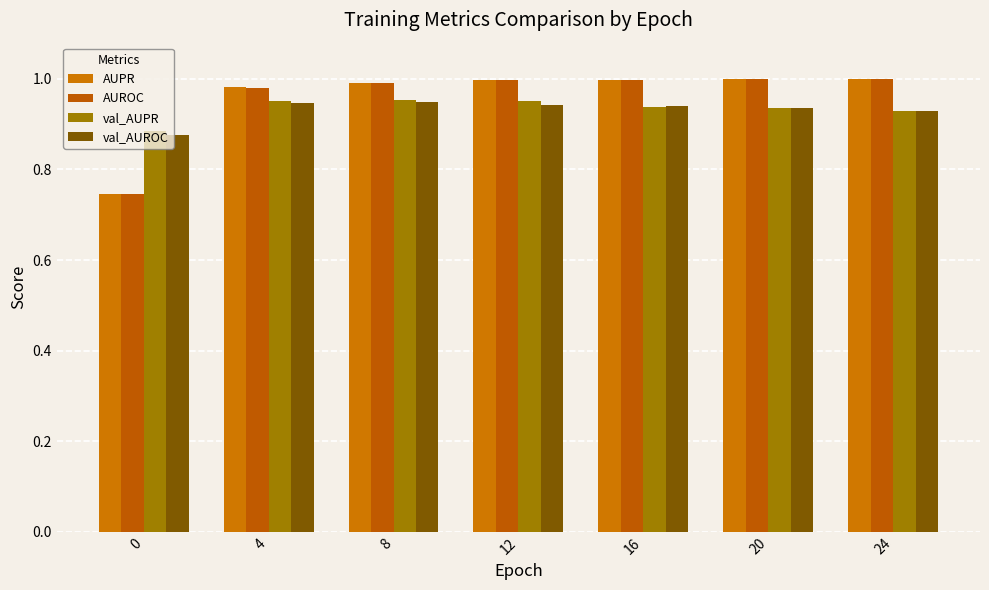

The AUPR series shows 1.0 at 12. True or false?

True